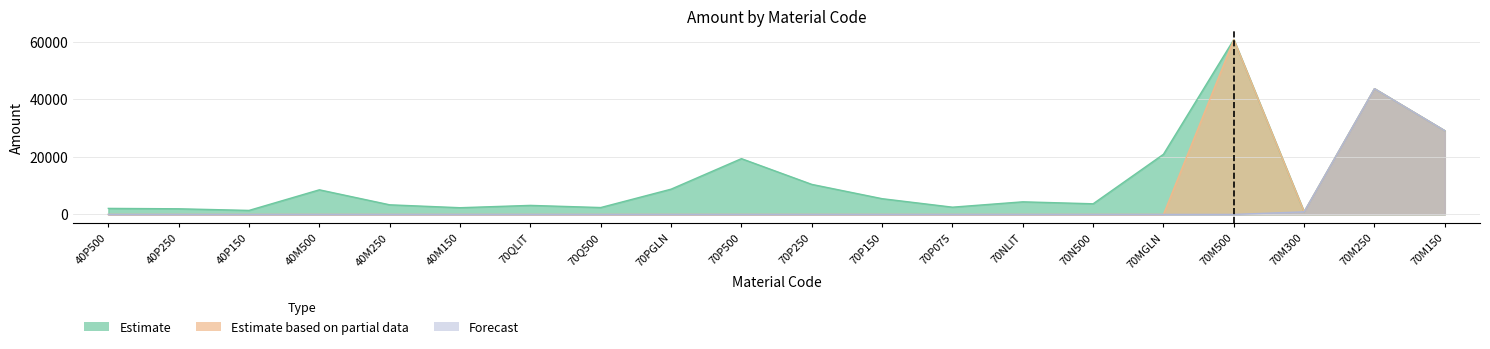

Is it true that Forecast equals 0.0 at 70Q500?

True